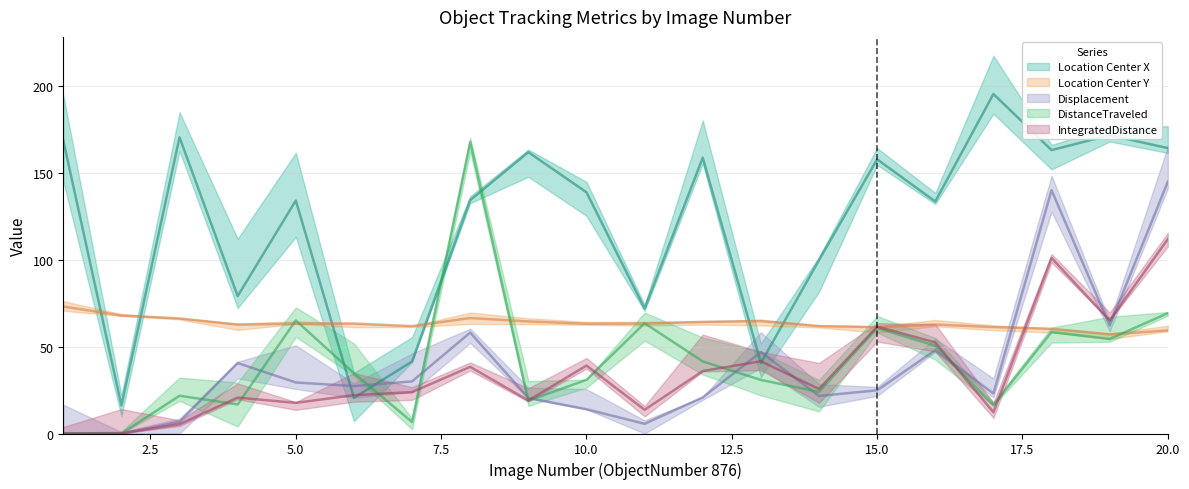

What is the sum of the Location_Center_Y values at 4 and 12?

127.0